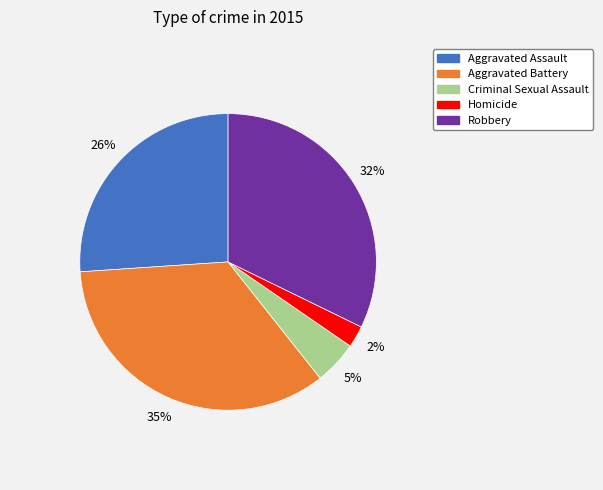

Which slice is the largest?

Aggravated Battery